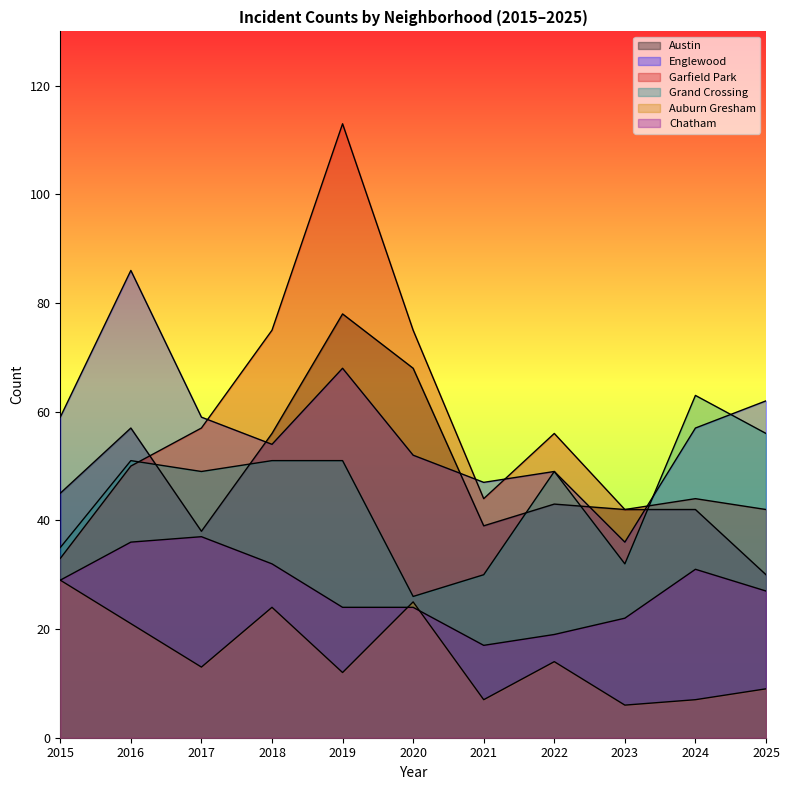

What is the maximum value shown in the chart?

113